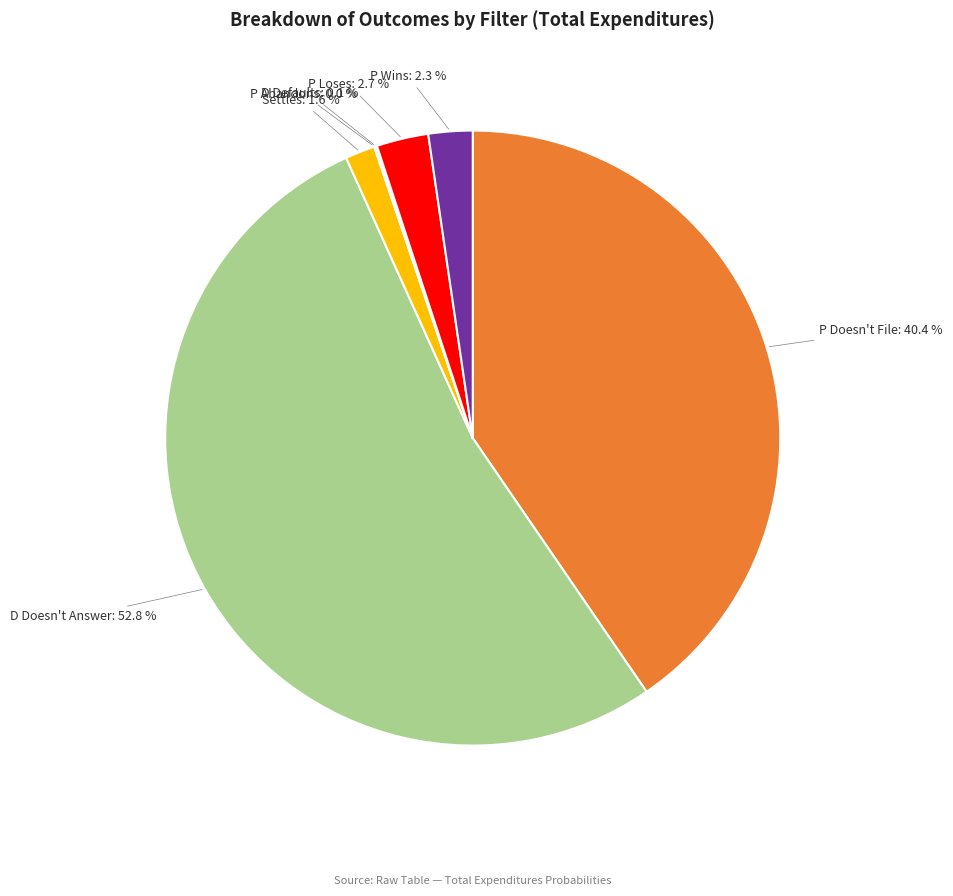

Is there a majority slice in this chart?

Yes